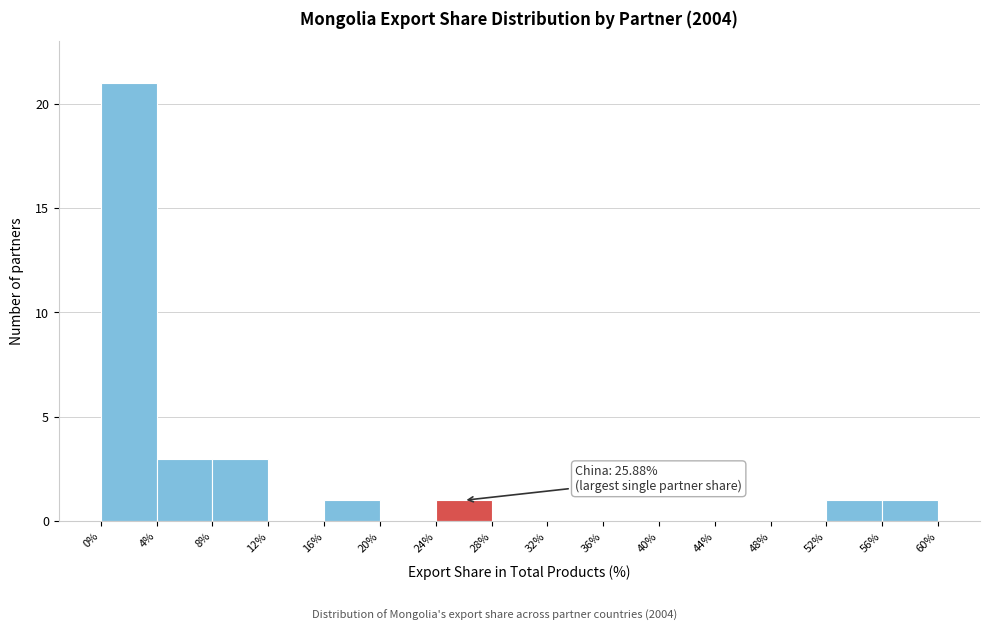

Which range on the x-axis has the tallest bar?

0% to 4%